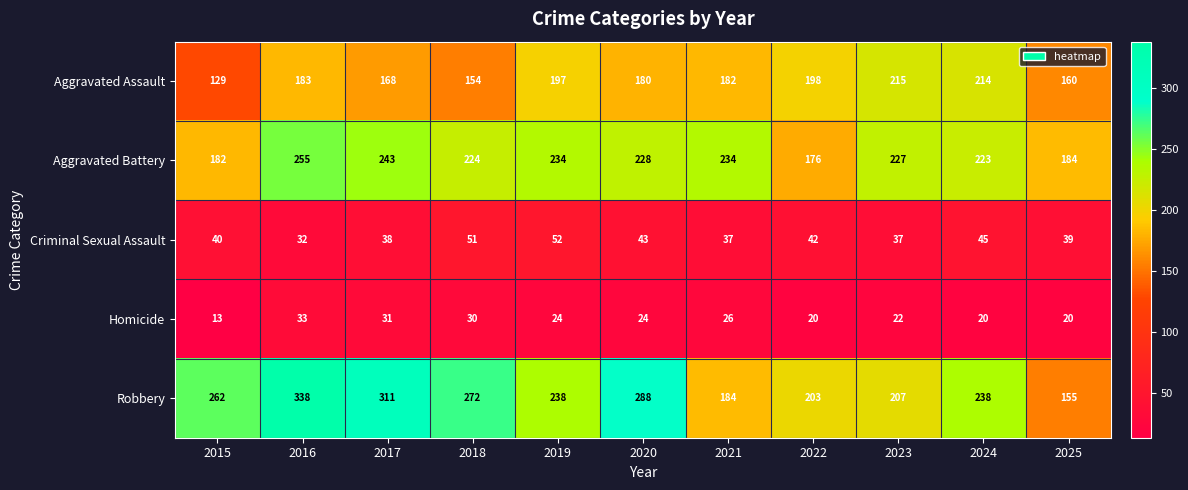

What is the difference between the second highest and second lowest values in the Aggravated Assault series?

60